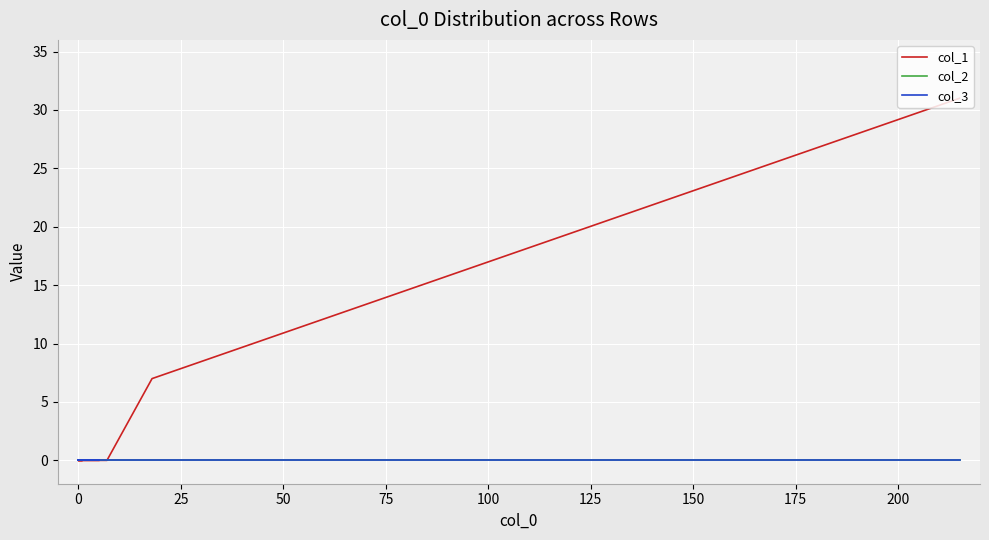

At how many categories does at least one series exceed 28?

1